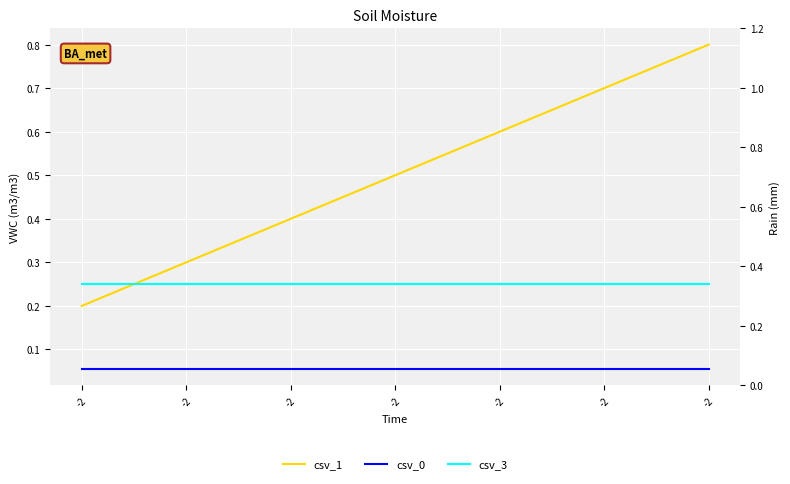

Which category has the highest value in the csv_0 series?

-2